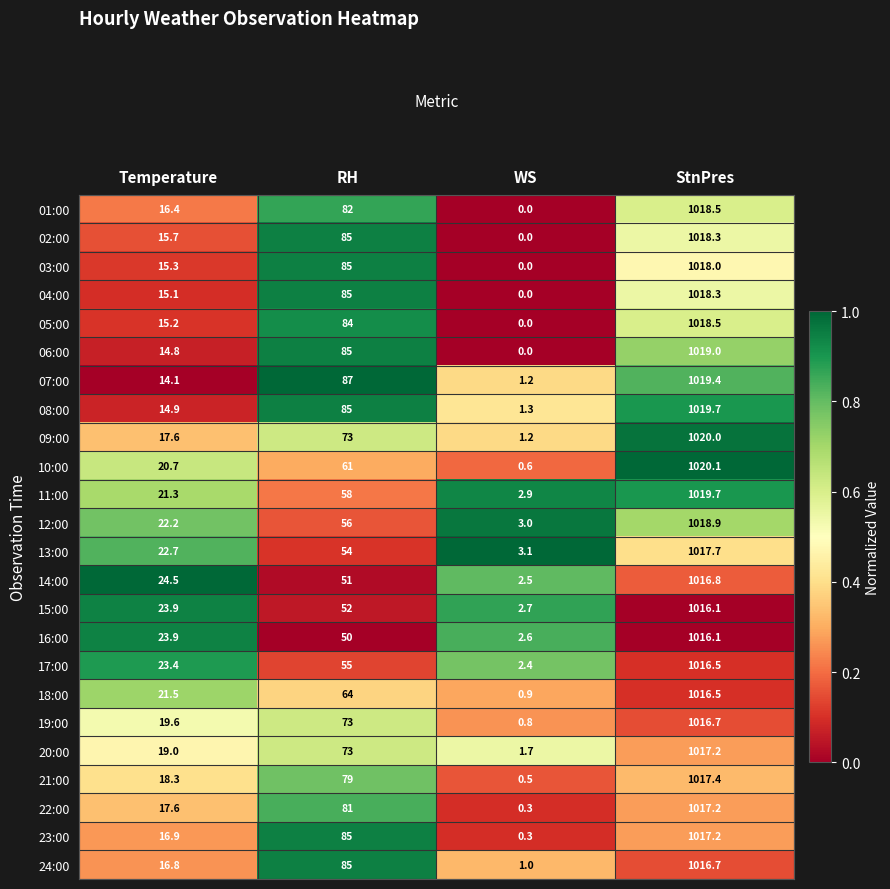

At which category is the sum across all series the highest?

StnPres